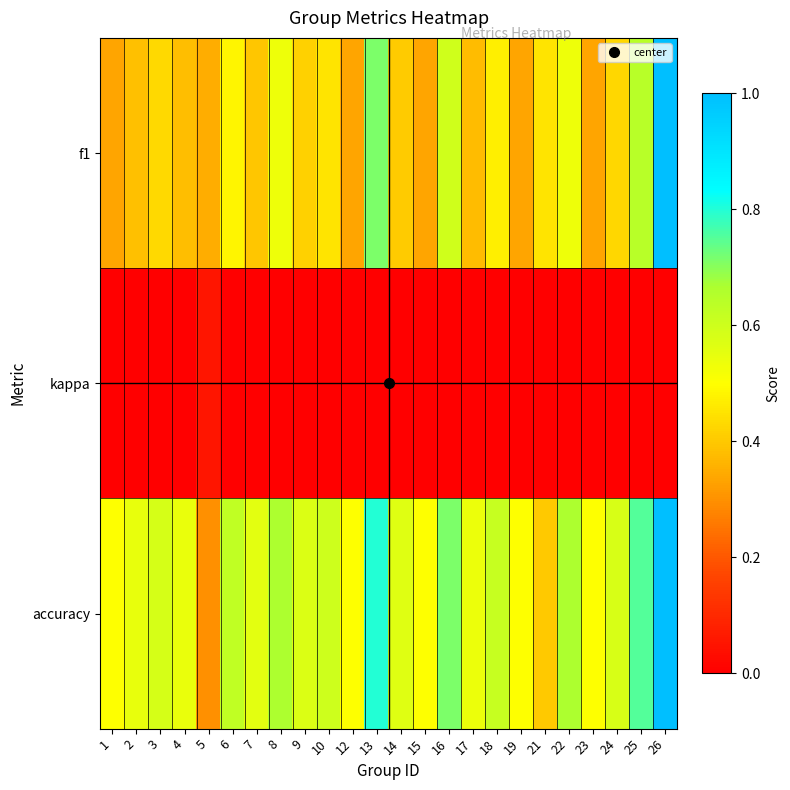

Rank the series by their average value, from lowest to highest.

kappa, f1, accuracy